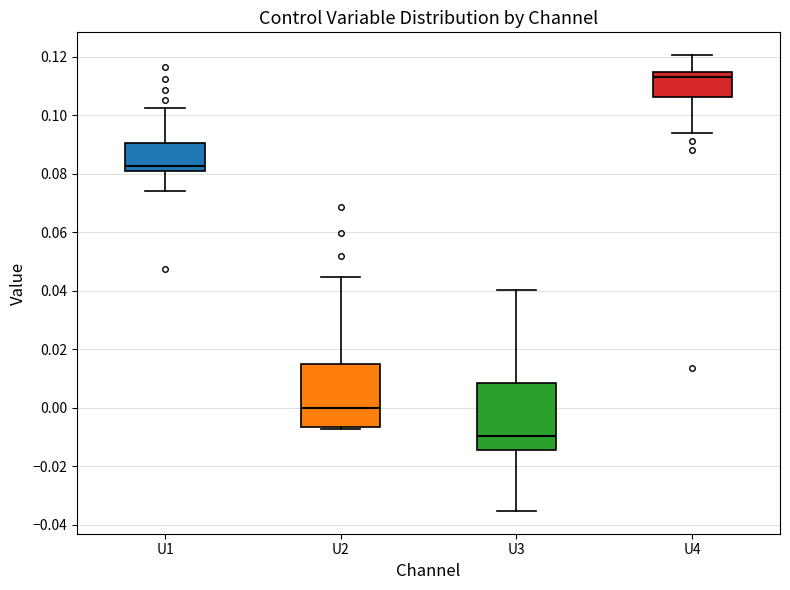

Where is the upper edge of the box for U2 on the y-axis? The values are not printed on the chart, so give them approximately, as read against the axis.

0.014